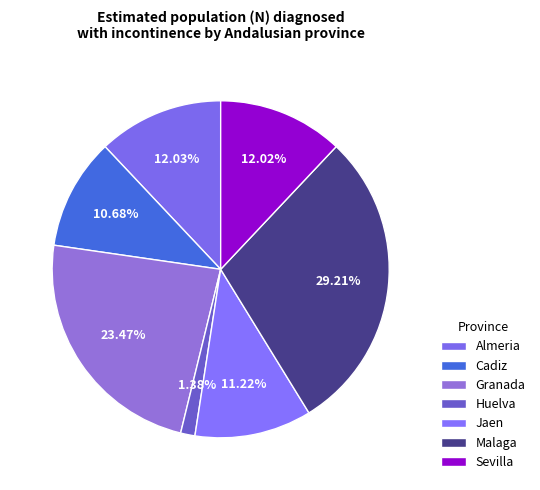

How many slices are in this pie chart?

7